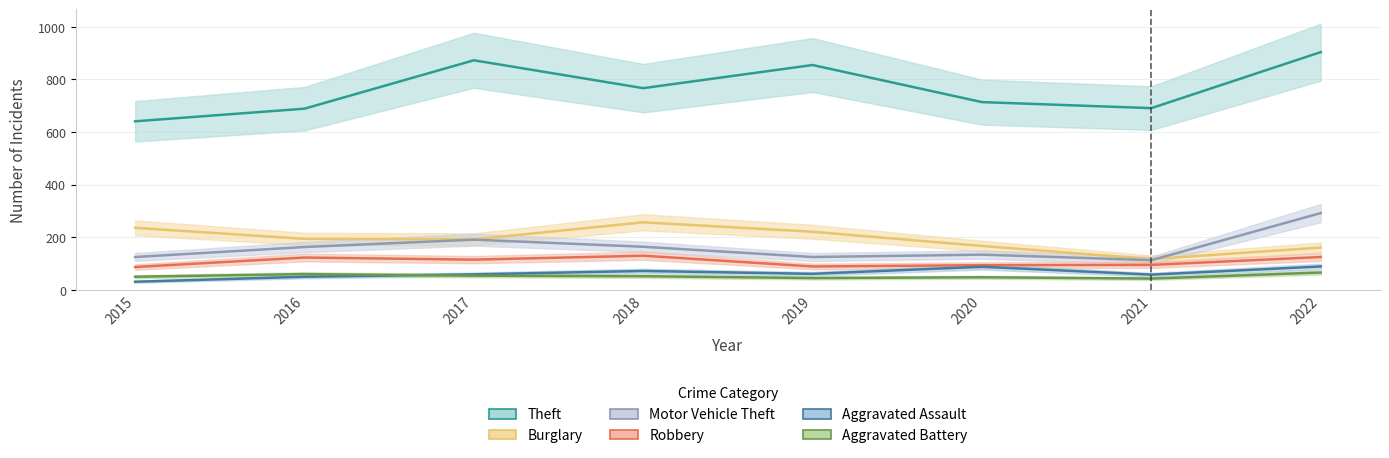

Where is Robbery nearest to the value 108?

2017